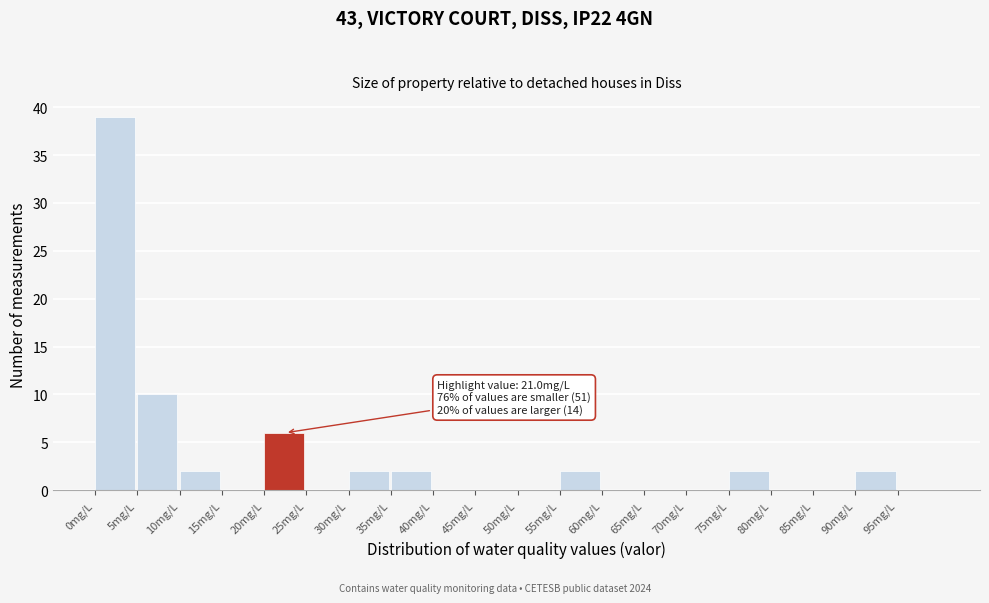

Which range on the x-axis has the tallest bar?

0 to 5